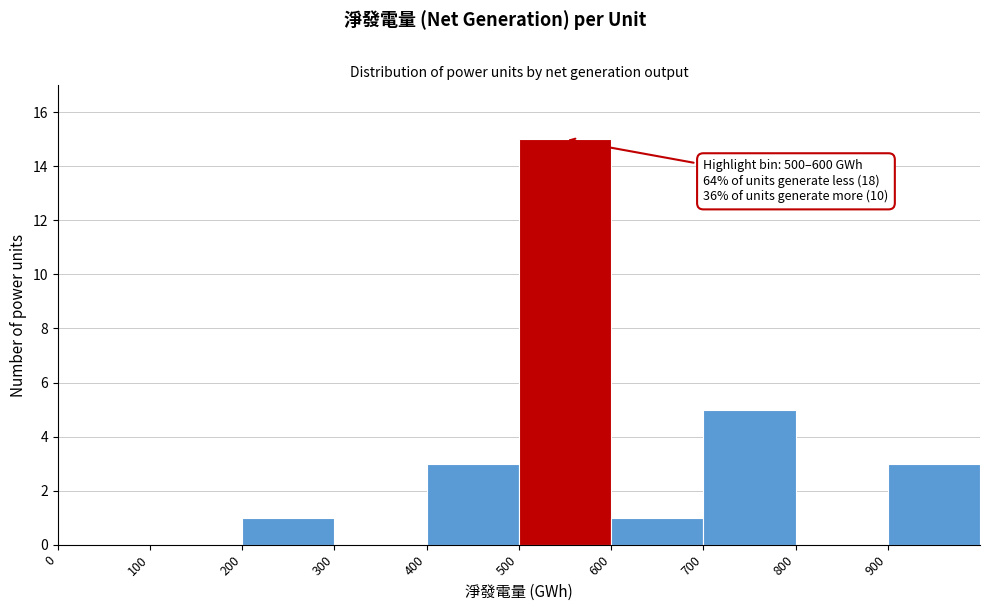

Which range on the x-axis has the tallest bar?

500 to 600